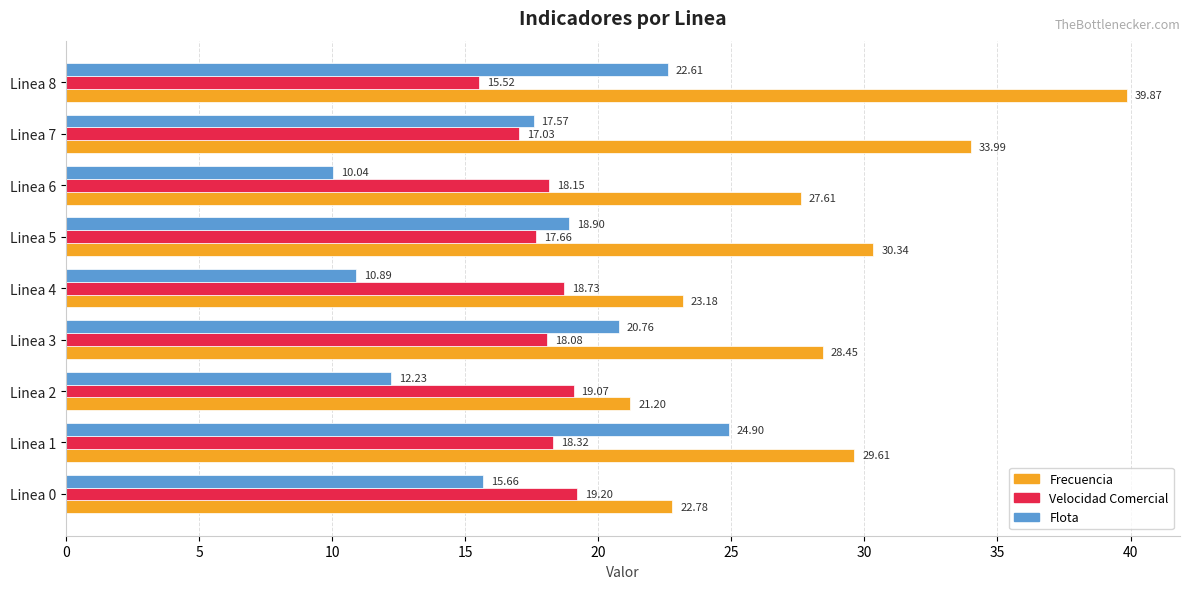

What is the sum of all Flota values?

153.6